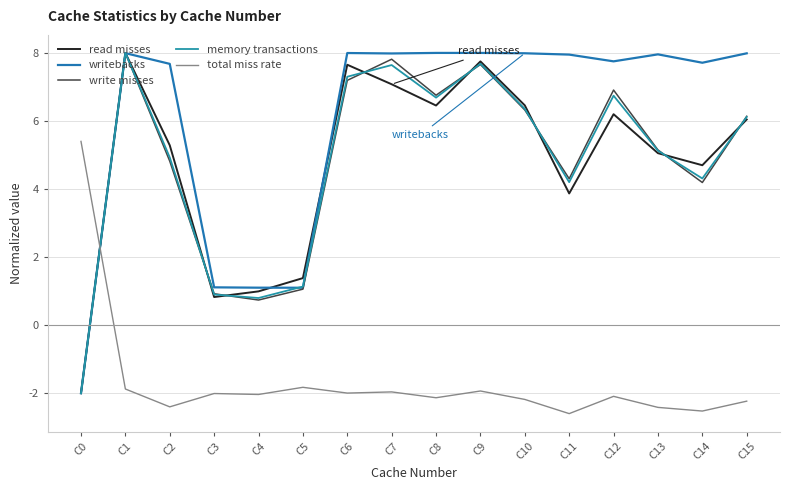

True or false: total miss rate has more than 2 points higher than both neighbors.

True